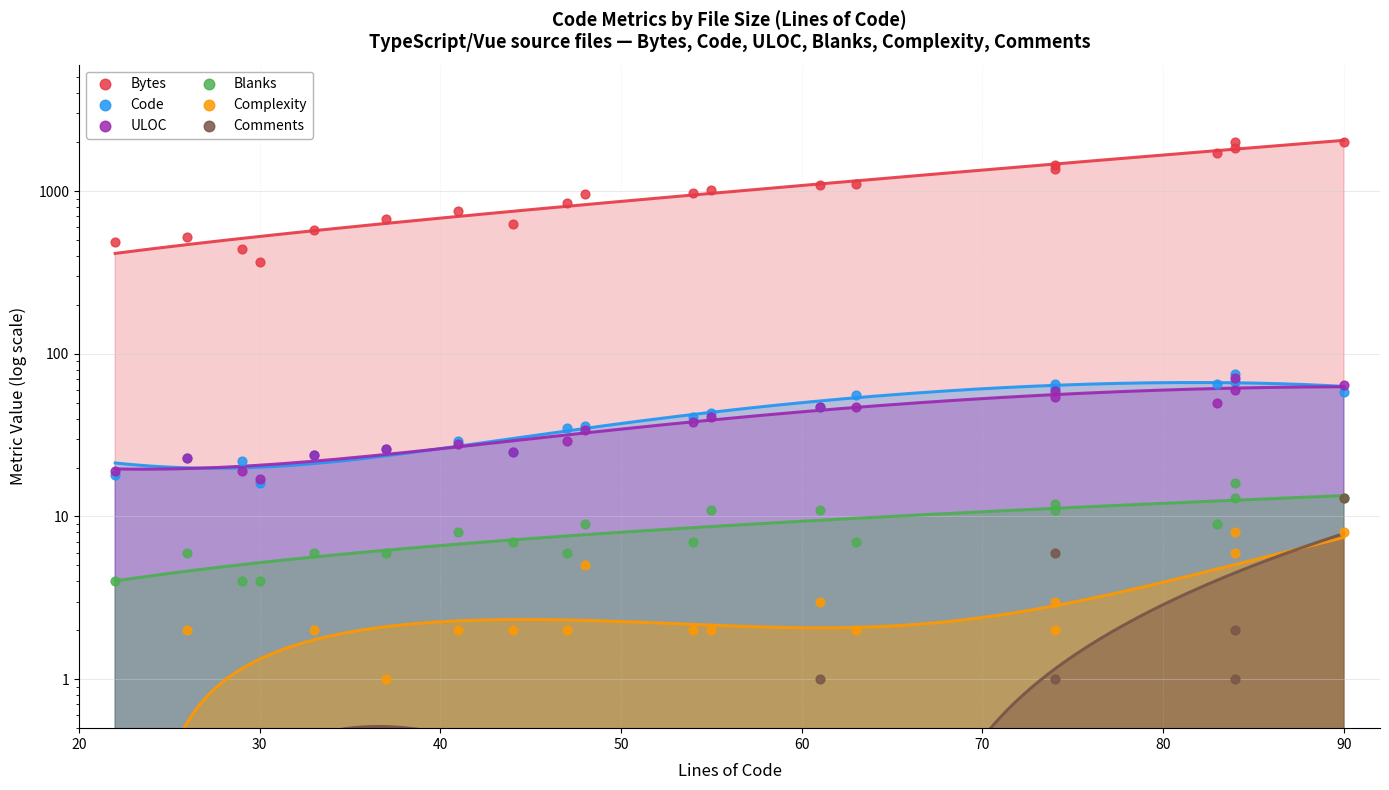

Which series has the largest total across all categories?

Bytes